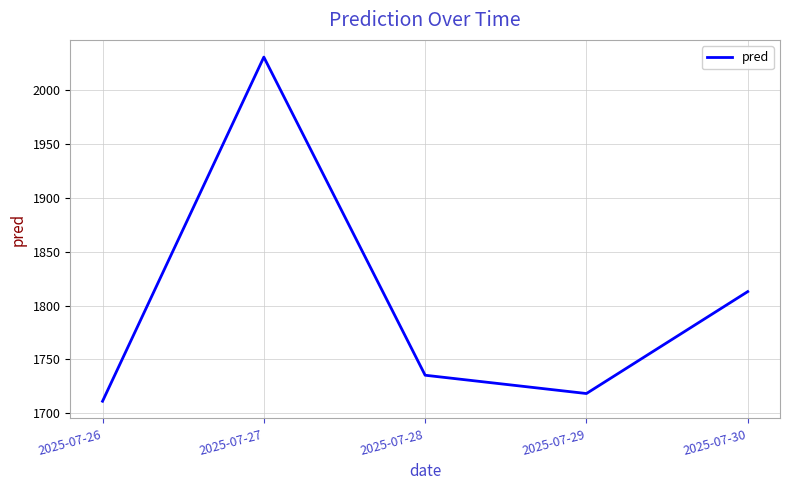

The chart shows a value of 398.0 at 2025-07-30. True or false?

False